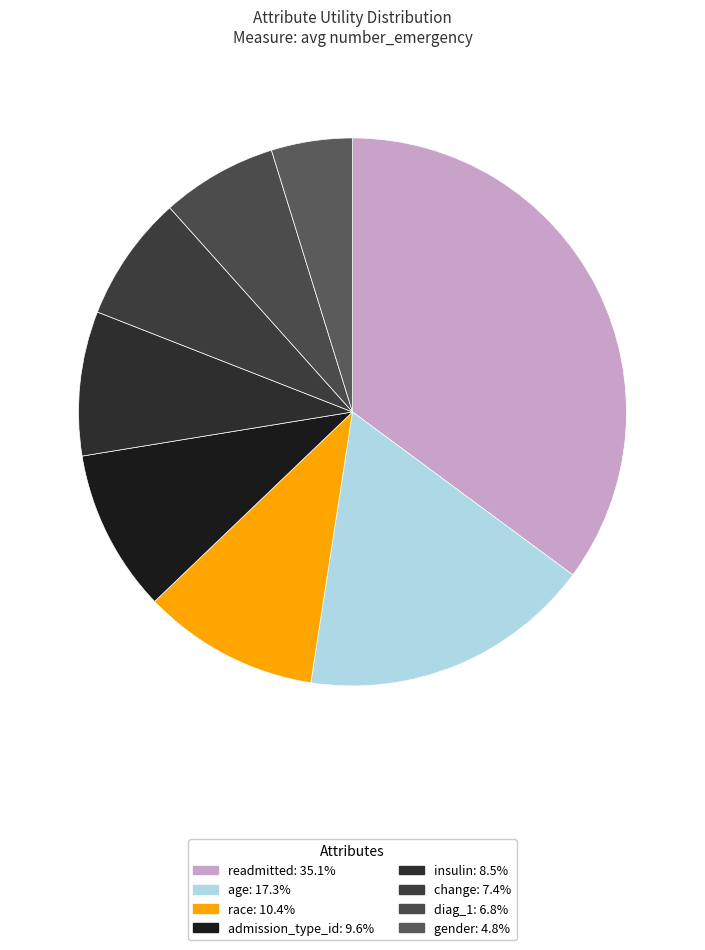

Rank the categories by value from lowest to highest.

gender, diag_1, change, insulin, admission_type_id, race, age, readmitted